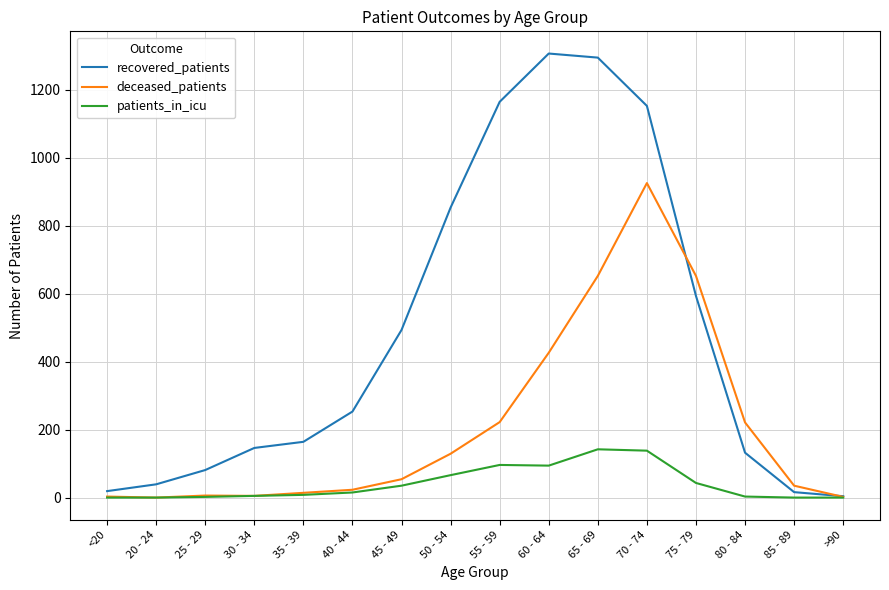

Rank the series by their maximum value, from highest to lowest.

recovered_patients, deceased_patients, patients_in_icu